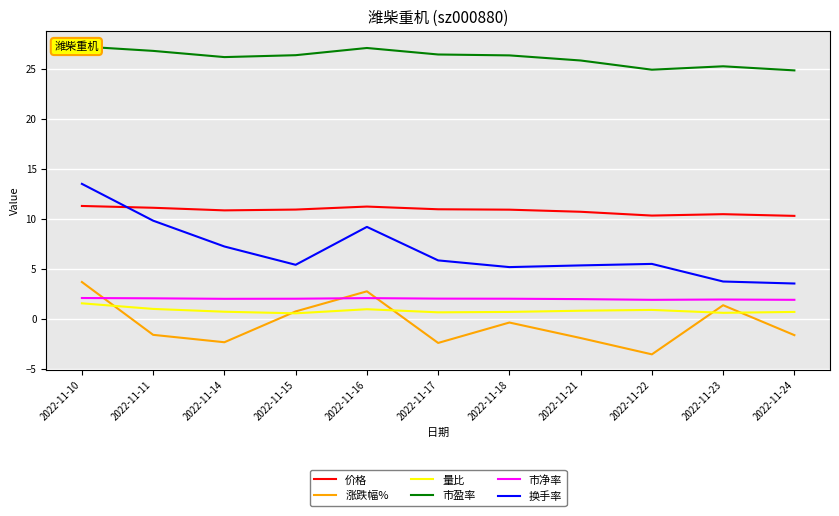

What is the sum of the 量比 values at 2022-11-15 and 2022-11-21?

1.4